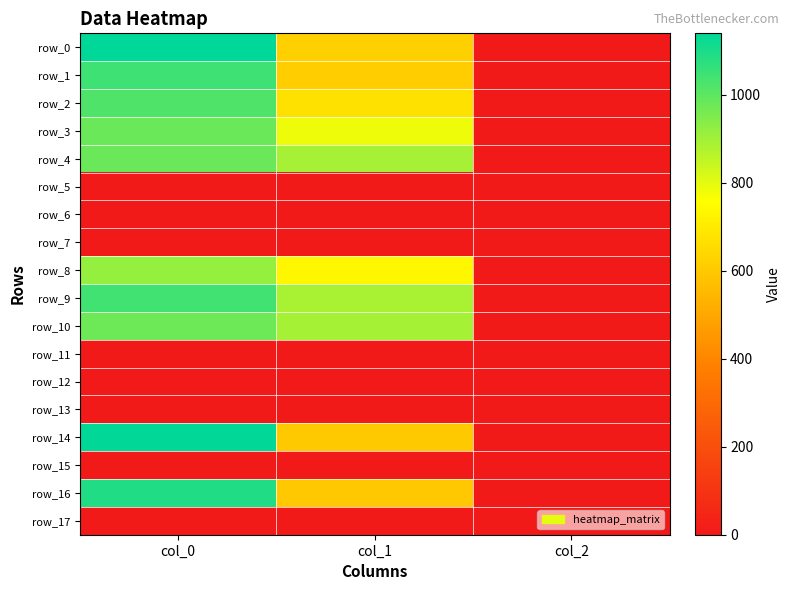

Rank the series at col_0 from lowest to highest value.

row_5, row_6, row_7, row_11, row_12, row_13, row_15, row_17, row_8, row_10, row_3, row_4, row_2, row_9, row_1, row_16, row_14, row_0